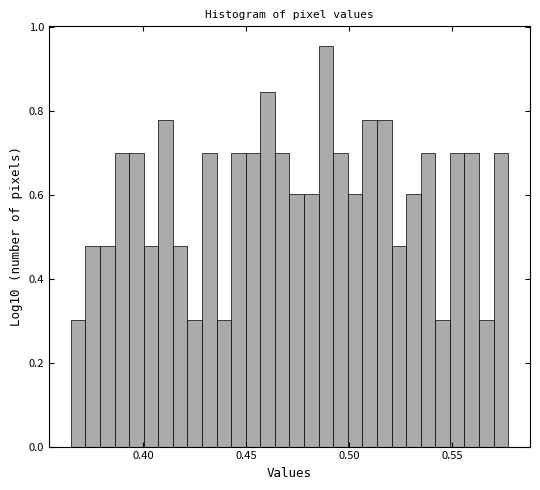

Around what value on the x-axis is the tallest bar? Give the approximate position of its centre, as read against the axis.

0.490